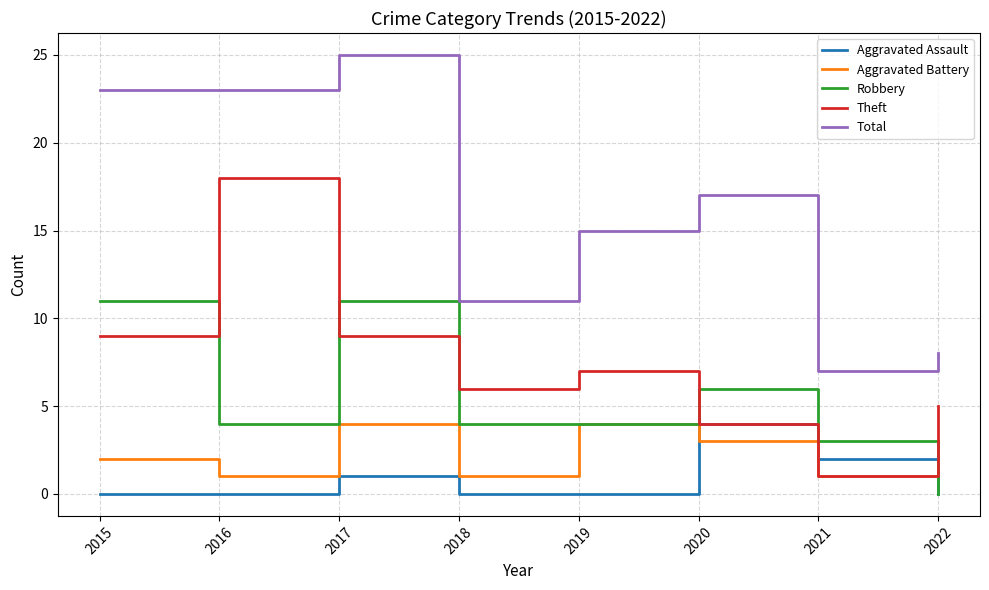

What is the maximum value for Robbery?

11